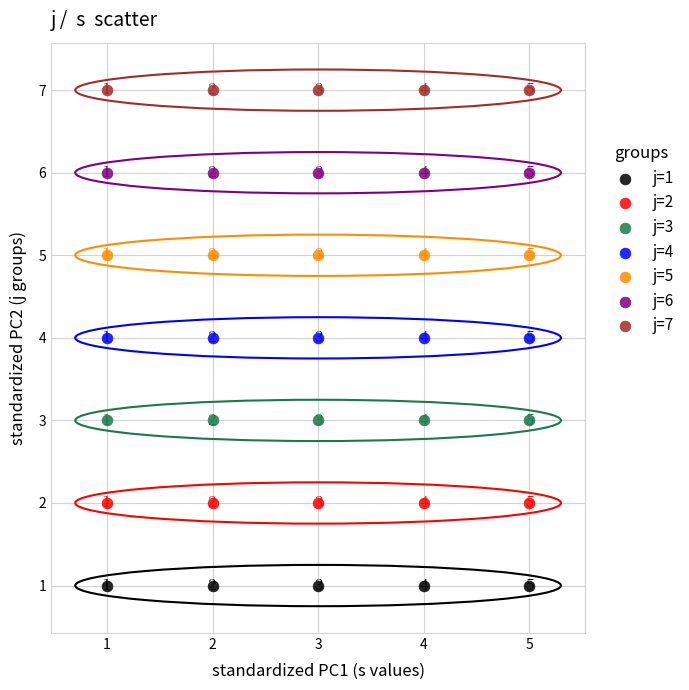

Which series reaches the maximum Y coordinate?

j=7